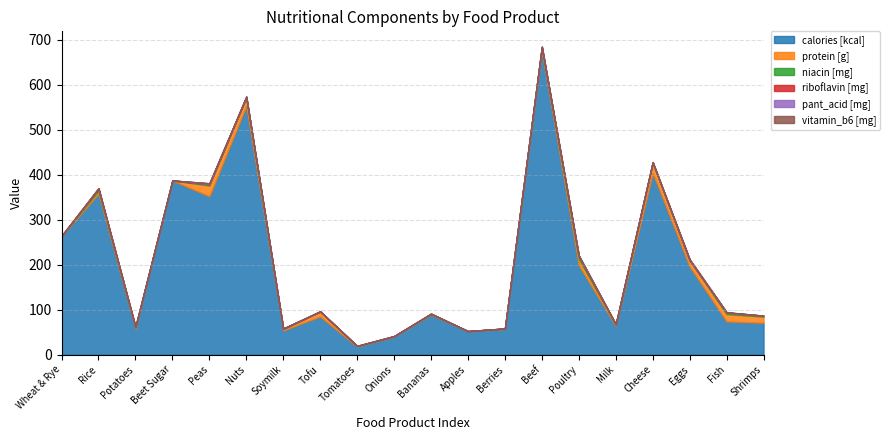

Reading left to right, extract all data points from this chart.

calories [kcal]: Wheat & Rye=263.0	Rice=358.0	Potatoes=58.0	Beet Sugar=387.0	Peas=352.0	Nuts=553.0	Soymilk=54.0	Tofu=85.0	Tomatoes=18.0	Onions=40.0	Bananas=89.0	Apples=52.0	Berries=57.0	Beef=674.0	Poultry=199.0	Milk=64.0	Cheese=404.0	Eggs=196.0	Fish=74.0	Shrimps=71.0
protein [g]: Wheat & Rye=0.0	Rice=6.5	Potatoes=2.6	Beet Sugar=0.0	Peas=23.8	Nuts=18.2	Soymilk=3.3	Tofu=10.9	Tomatoes=0.9	Onions=1.1	Bananas=1.1	Apples=0.3	Berries=0.7	Beef=8.2	Poultry=13.8	Milk=3.3	Cheese=22.9	Eggs=13.6	Fish=16.3	Shrimps=13.6
niacin [mg]: Wheat & Rye=0.5	Rice=4.1	Potatoes=1.0	Beet Sugar=0.0	Peas=2.9	Nuts=1.1	Soymilk=0.5	Tofu=0.0	Tomatoes=0.6	Onions=0.1	Bananas=0.7	Apples=0.1	Berries=0.4	Beef=1.4	Poultry=6.2	Milk=0.1	Cheese=0.1	Eggs=0.1	Fish=3.4	Shrimps=1.8
riboflavin [mg]: Wheat & Rye=0.2	Rice=0.0	Potatoes=0.0	Beet Sugar=0.0	Peas=0.2	Nuts=0.1	Soymilk=0.1	Tofu=0.0	Tomatoes=0.0	Onions=0.0	Bananas=0.1	Apples=0.0	Berries=0.0	Beef=0.0	Poultry=0.2	Milk=0.2	Cheese=0.4	Eggs=0.5	Fish=0.1	Shrimps=0.0
pant_acid [mg]: Wheat & Rye=0.0	Rice=1.3	Potatoes=0.3	Beet Sugar=0.0	Peas=1.8	Nuts=0.9	Soymilk=0.4	Tofu=0.0	Tomatoes=0.1	Onions=0.1	Bananas=0.3	Apples=0.1	Berries=0.1	Beef=0.2	Poultry=1.2	Milk=0.3	Cheese=0.4	Eggs=1.7	Fish=0.4	Shrimps=0.3
vitamin_b6 [mg]: Wheat & Rye=0.9	Rice=0.2	Potatoes=0.2	Beet Sugar=0.0	Peas=0.2	Nuts=0.4	Soymilk=0.1	Tofu=1.1	Tomatoes=0.1	Onions=0.1	Bananas=0.4	Apples=0.0	Berries=0.1	Beef=0.1	Poultry=0.3	Milk=0.0	Cheese=0.1	Eggs=0.2	Fish=0.3	Shrimps=0.2